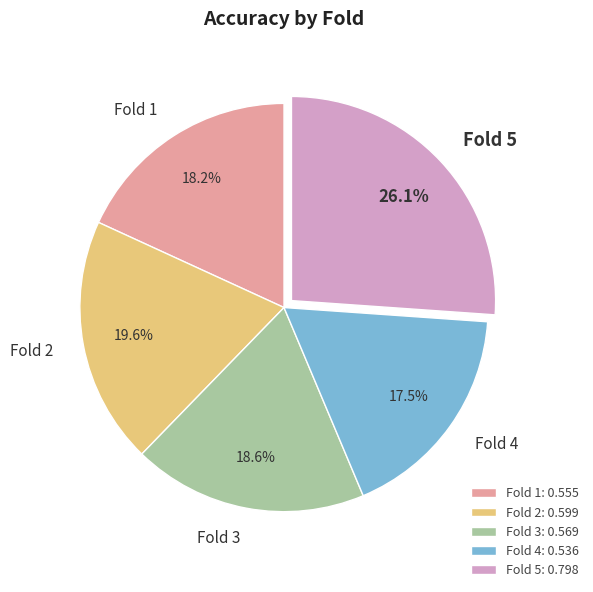

Do Fold 2 and Fold 4 together represent more than half of the pie?

No